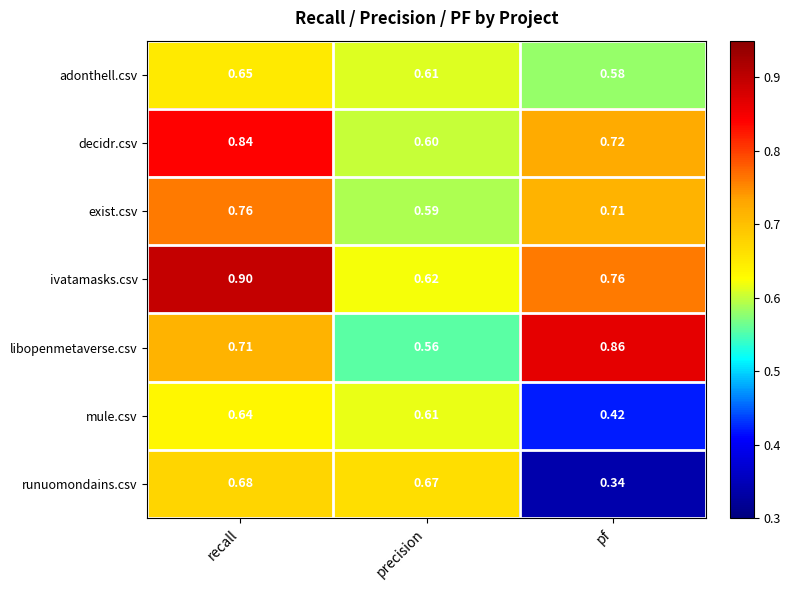

At which category does the chart reach its peak across all series?

recall